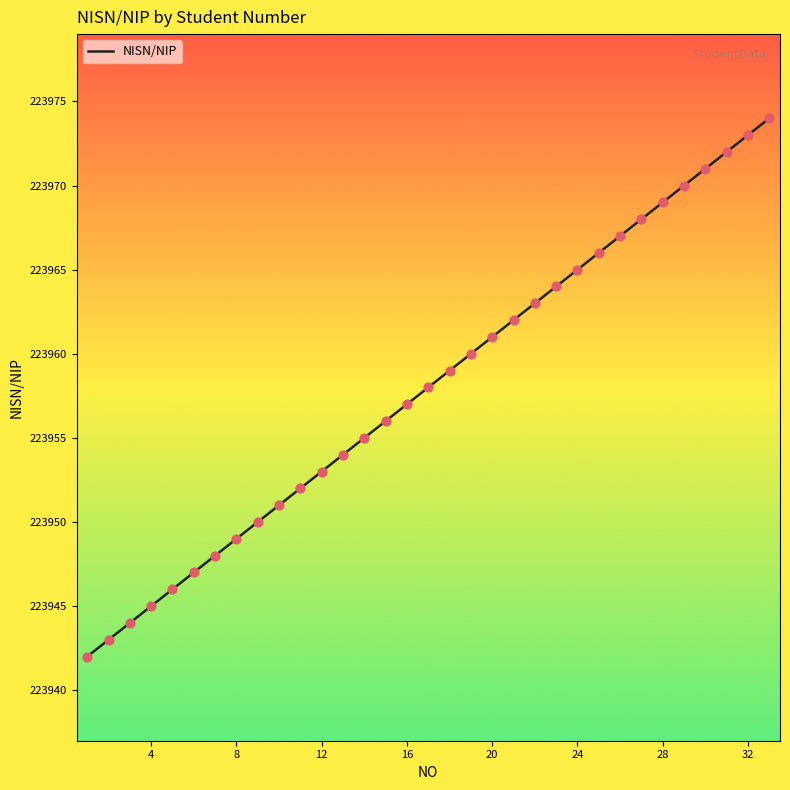

What is the greatest value displayed?

223974